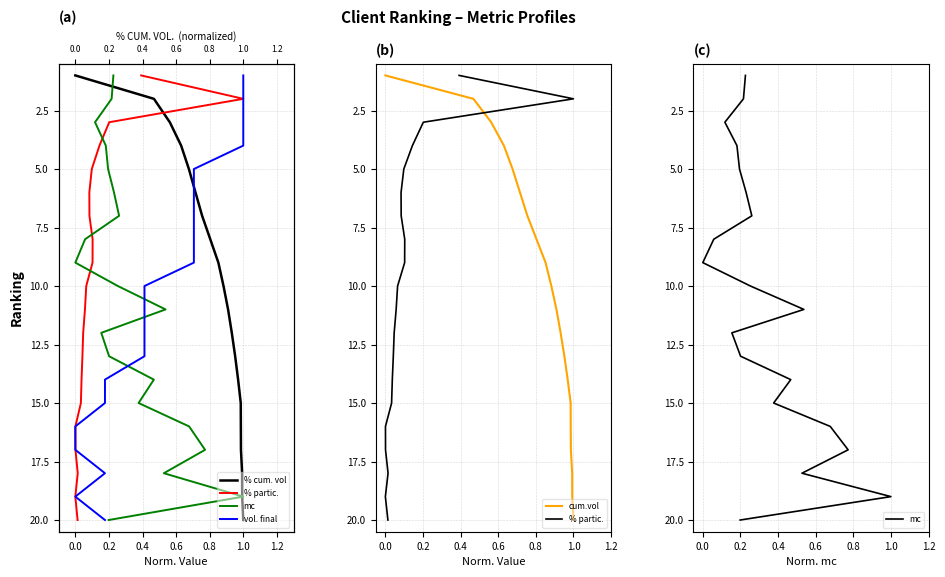

Is it true that % partic. equals 3 at 0.6?

False